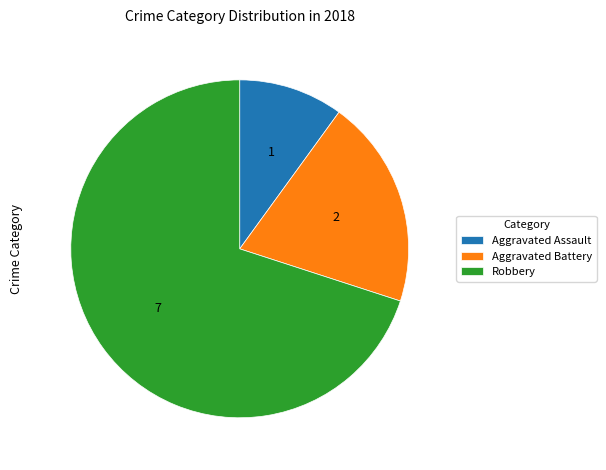

Which category accounts for the majority?

Robbery